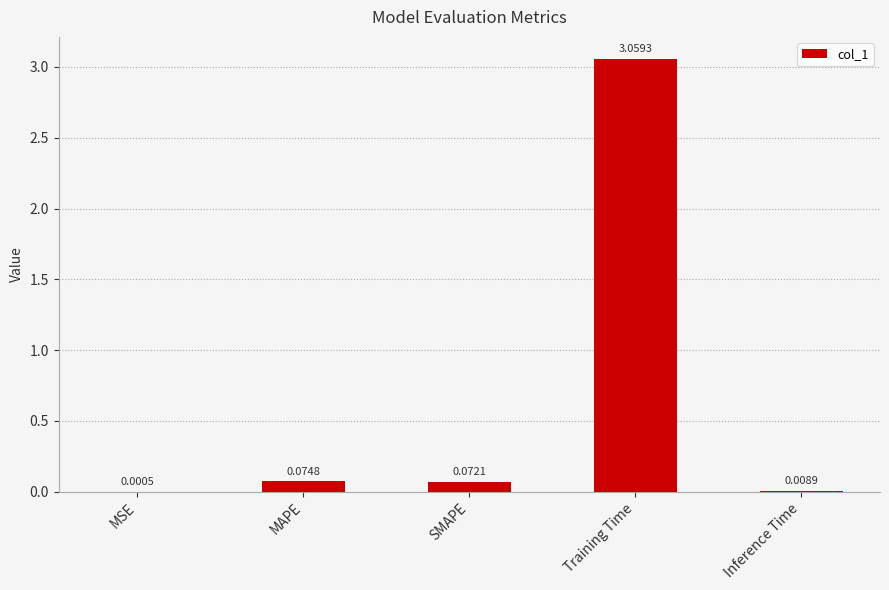

What is the sum of all values?

3.2